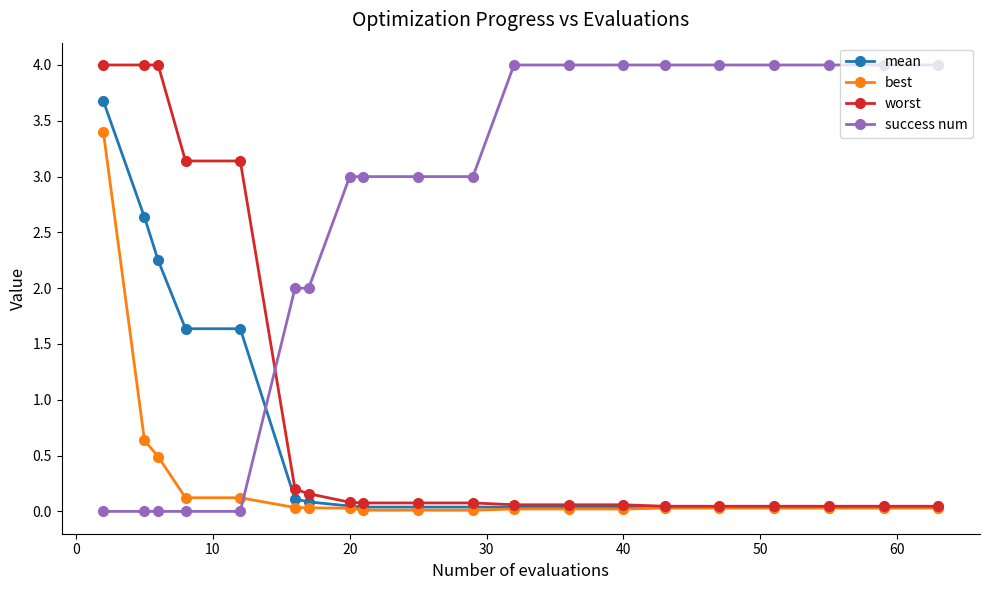

How many lines are shown in the chart?

4